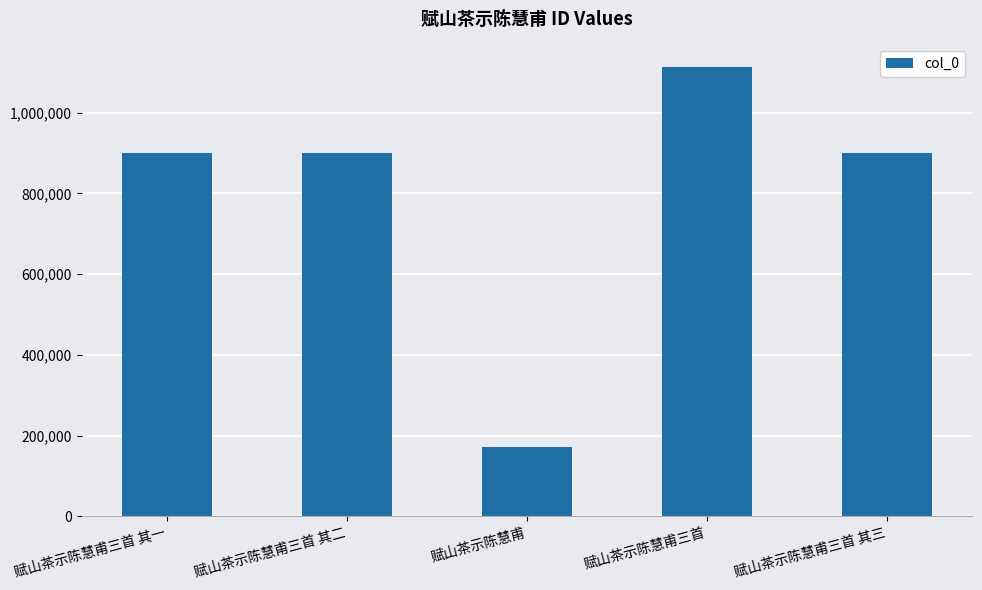

Read the value at 赋山茶示陈慧甫三首 其三.

899385